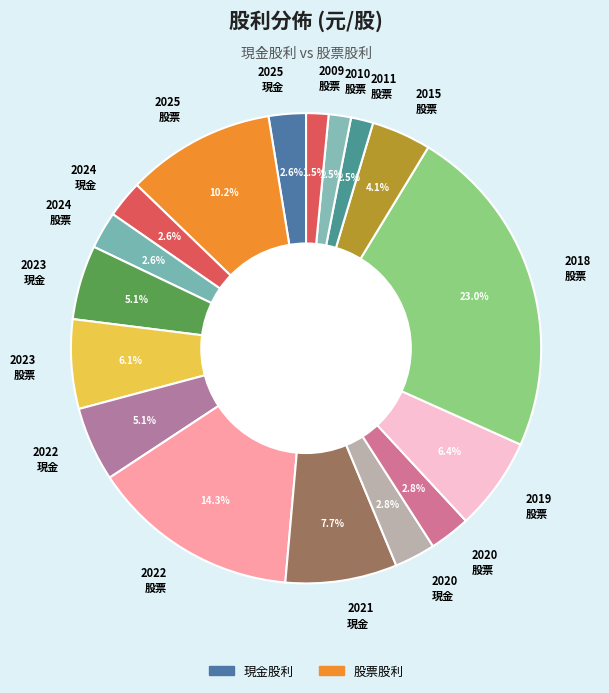

Approximately how many times larger is the value at 2018 股票 compared to 2021 現金?

3.0